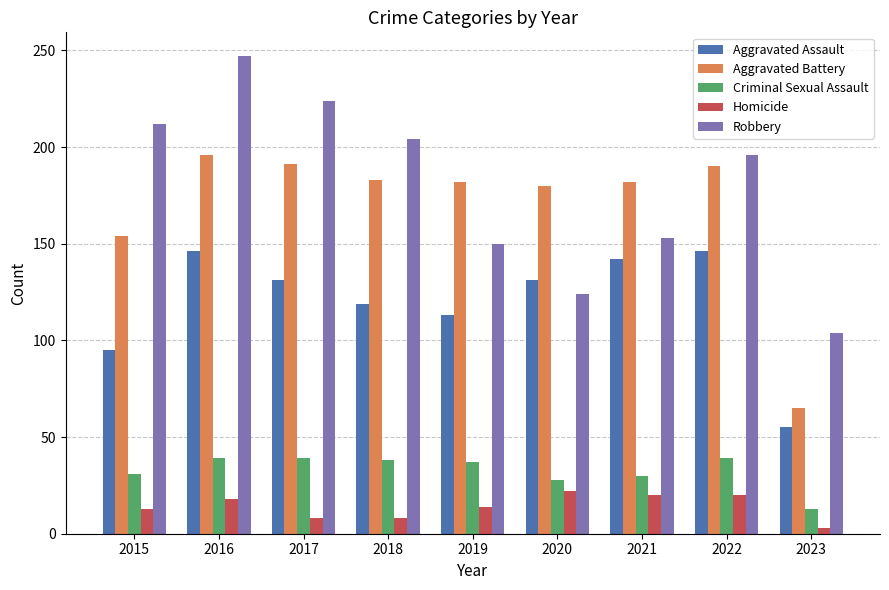

What is the value of the Criminal Sexual Assault bar at the 2nd from the left?

39